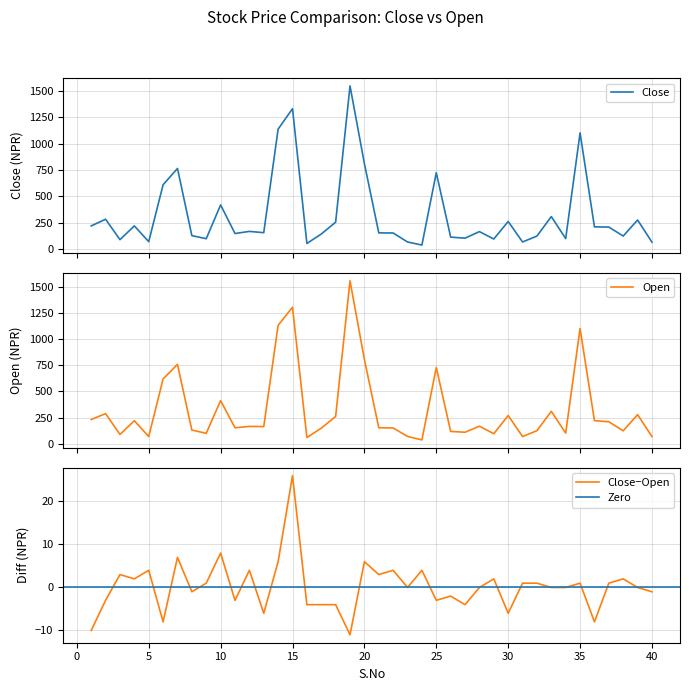

After their last crossing, which series has the higher values: Close or Open?

Close